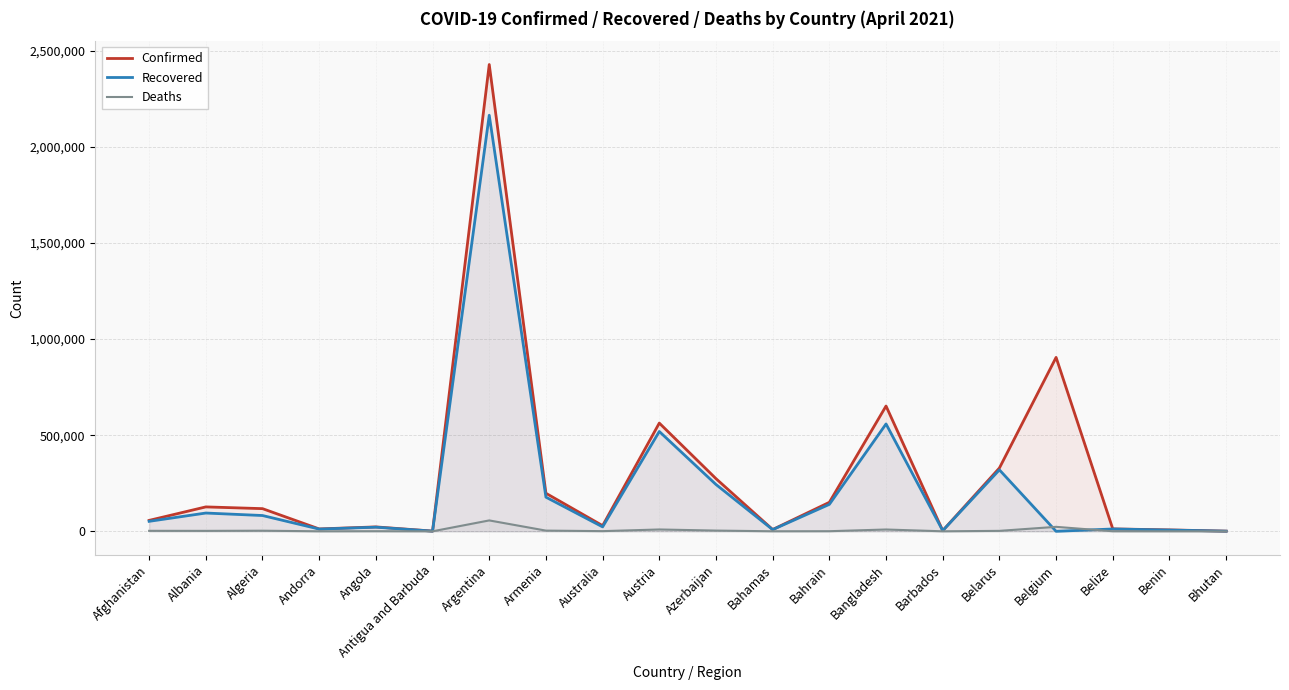

What is the difference between the highest and lowest values at Andorra?

12211